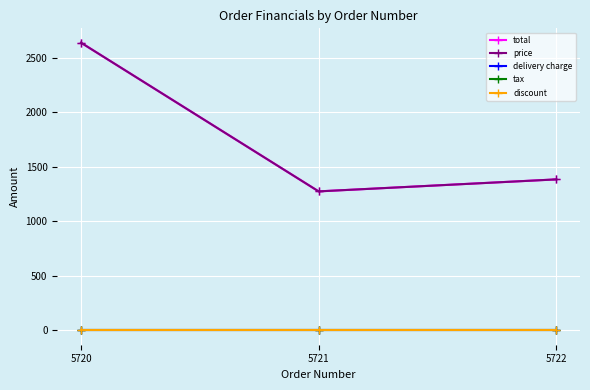

Is the value of total at 5722 greater than the value of price at 5720?

No